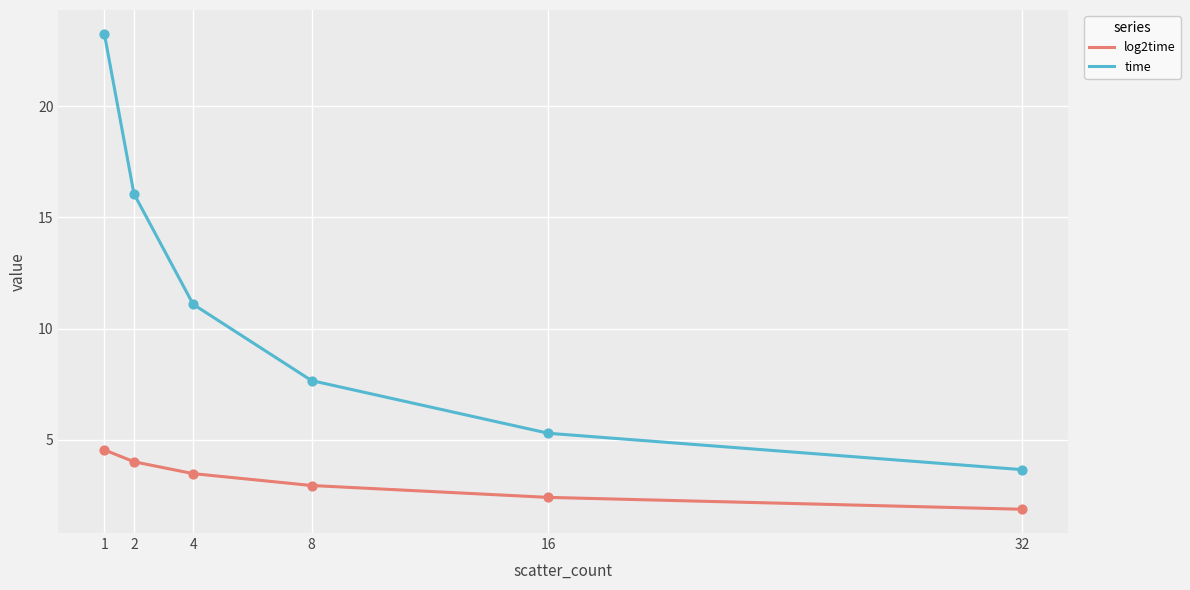

Which series has the largest range (max minus min)?

time